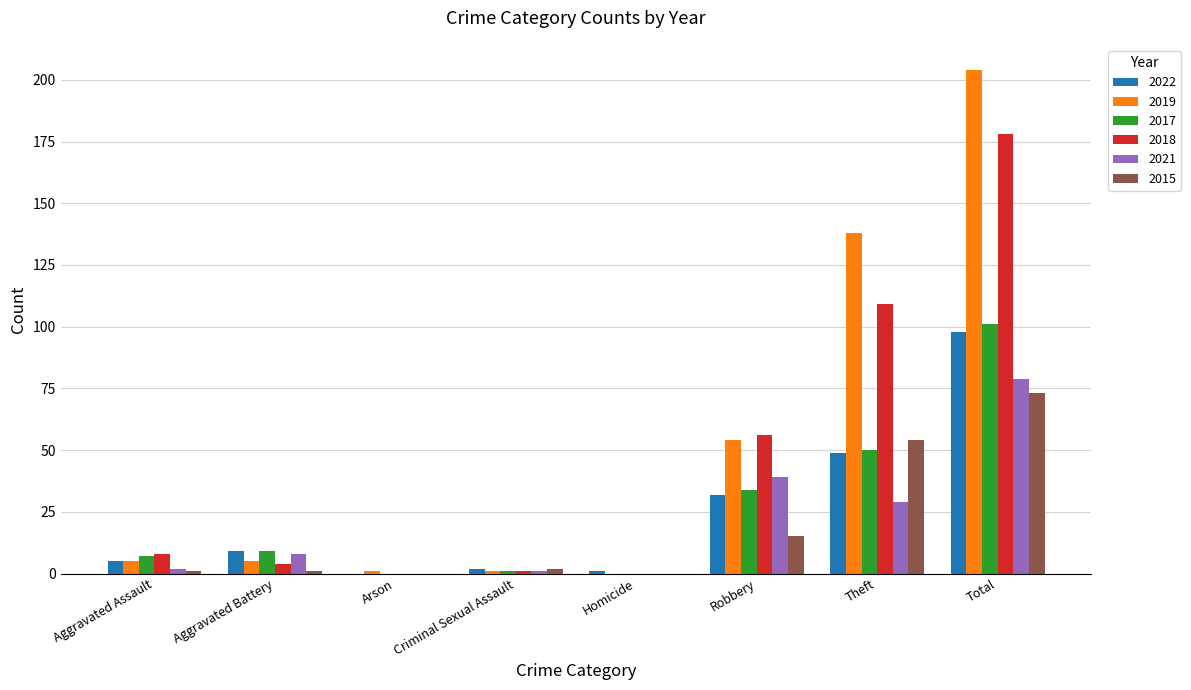

What are all the series names shown in the legend?

2022, 2019, 2017, 2018, 2021, 2015